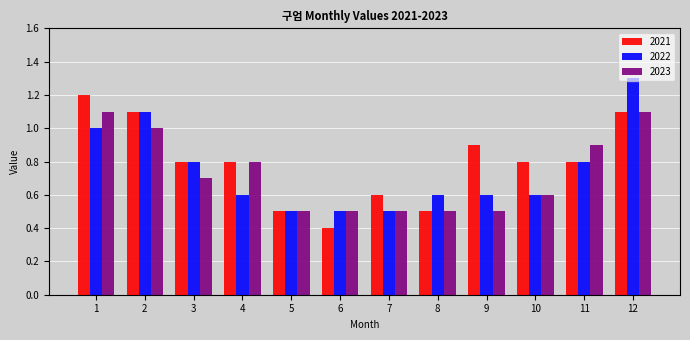

How many bars are there in each group?

3